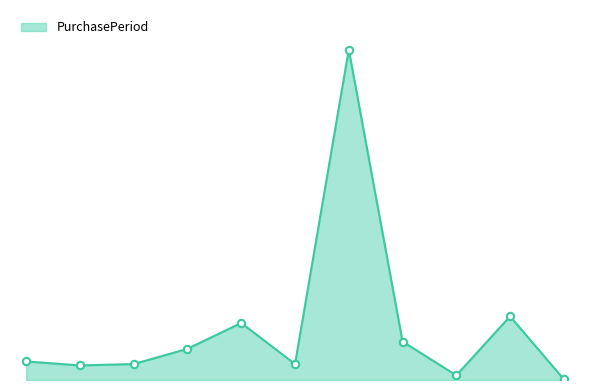

Is this an area chart (filled region under the line)?

Yes